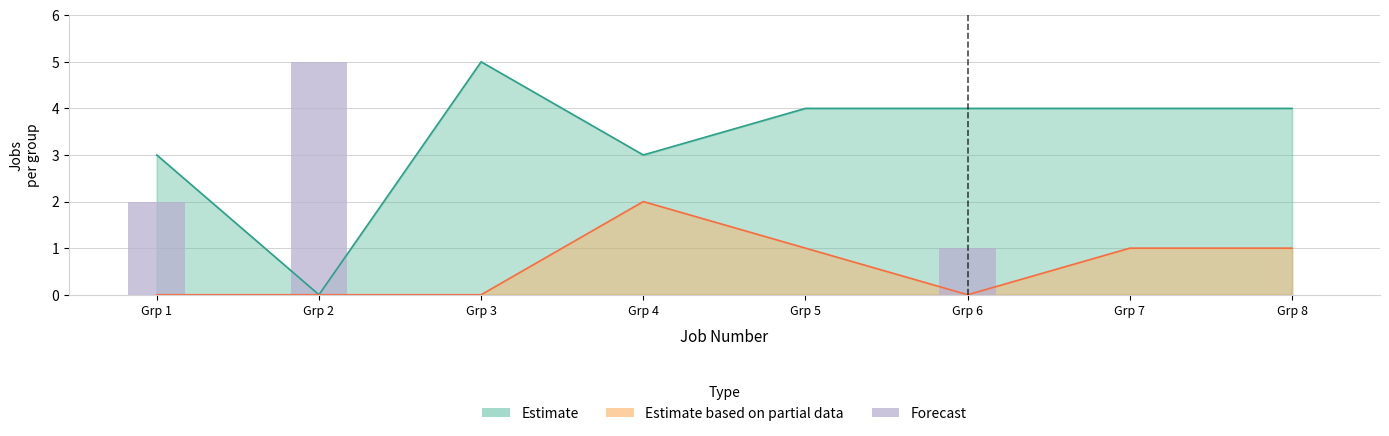

How many values are above zero?

3